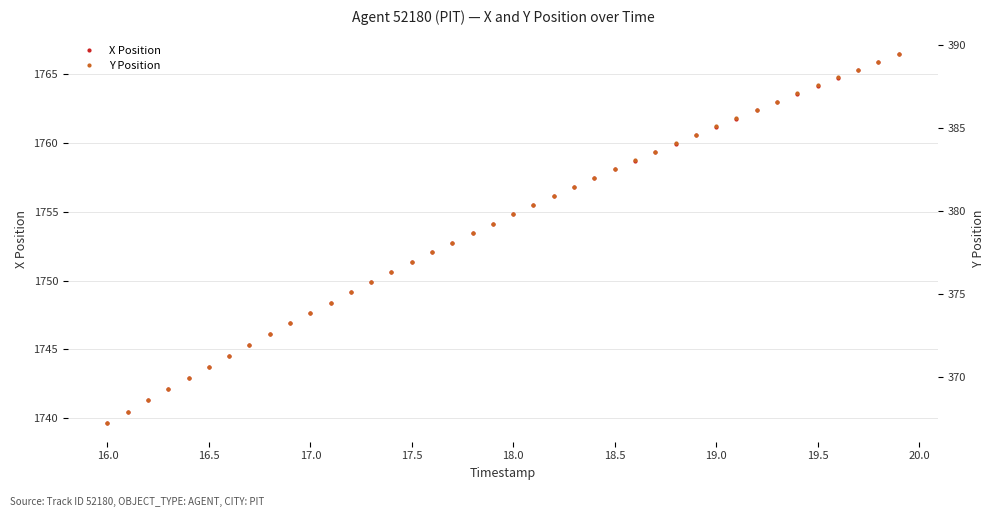

What is the maximum value for X Position?

1766.5